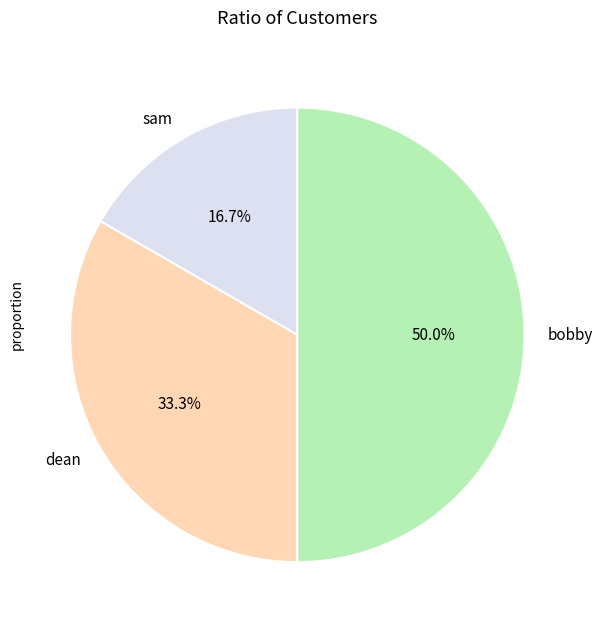

Rank the categories by value from lowest to highest.

sam, dean, bobby